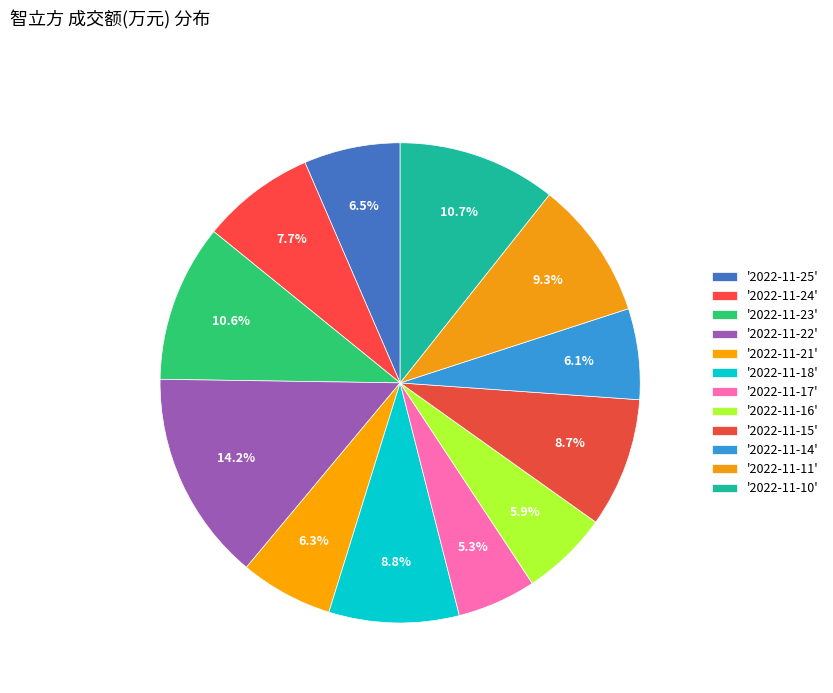

How many slices are in this pie chart?

12